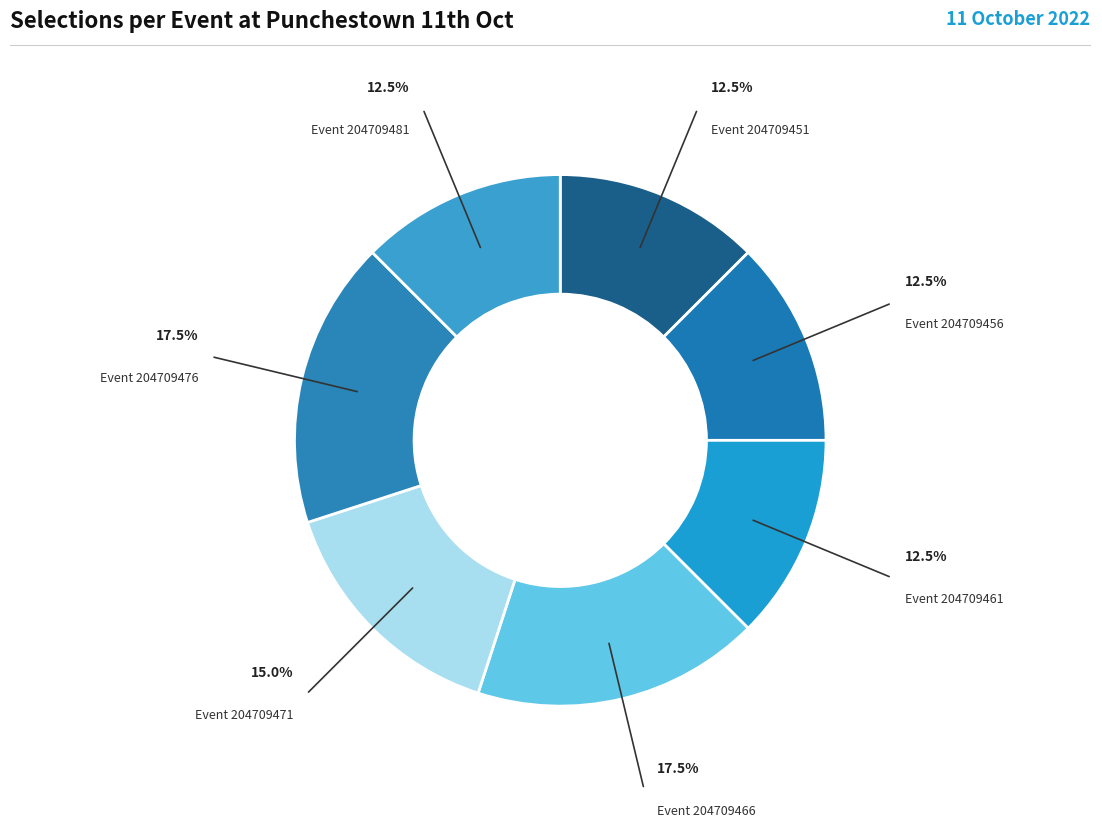

Count the number of slices in the pie.

7